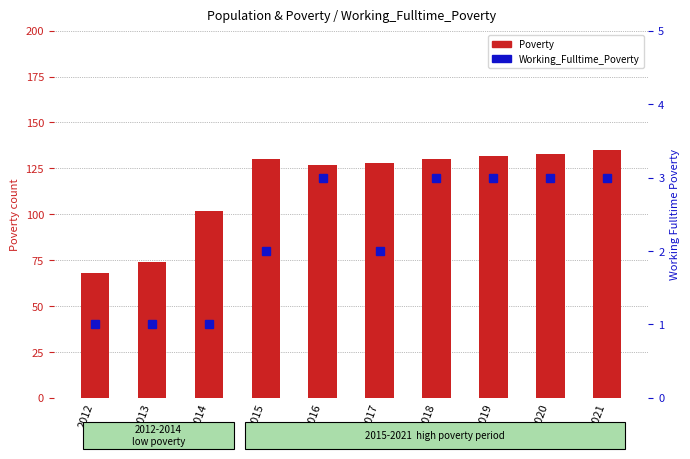

At which category is the sum across all series the highest?

2021